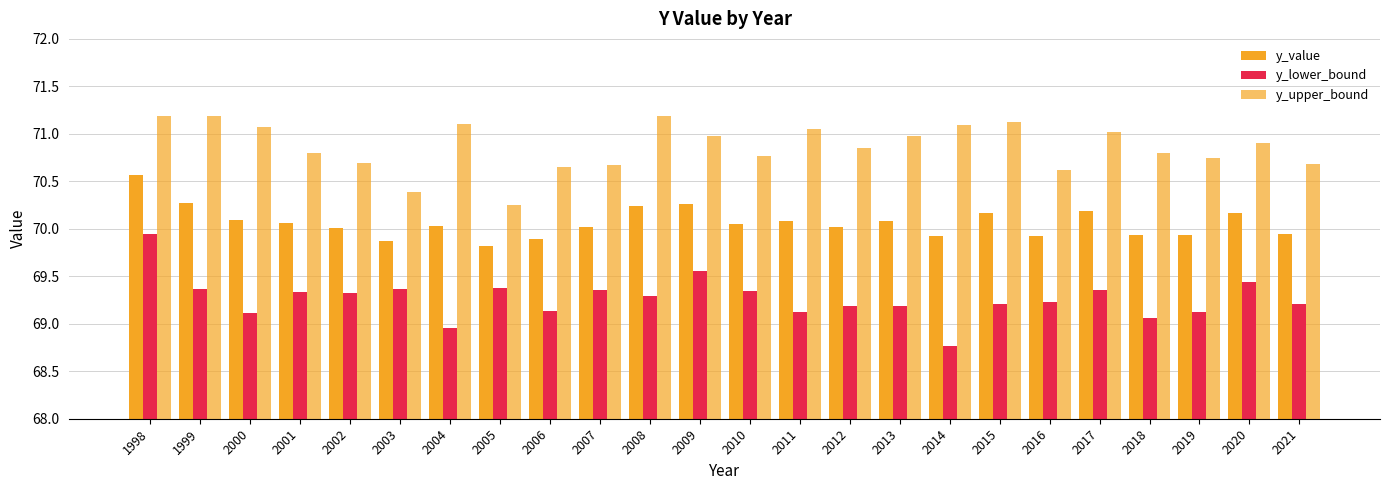

Which category has the lowest value in the y_upper_bound series?

2005